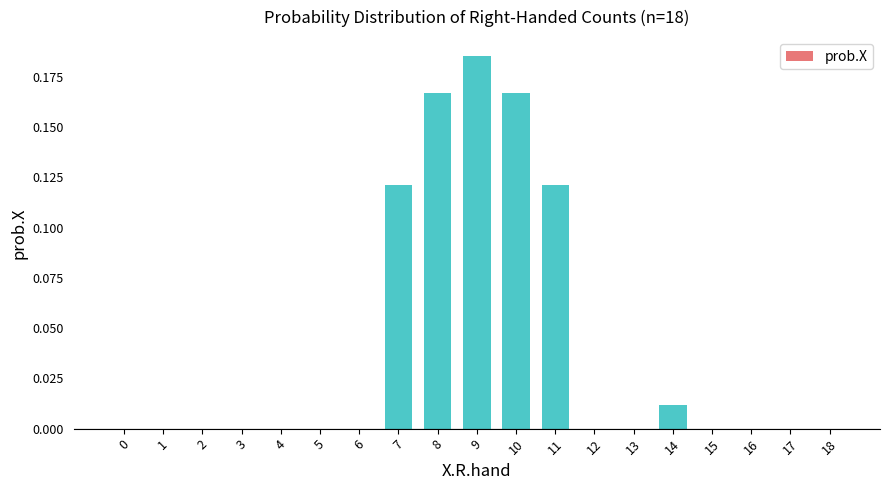

What is the sum of all values?

0.8